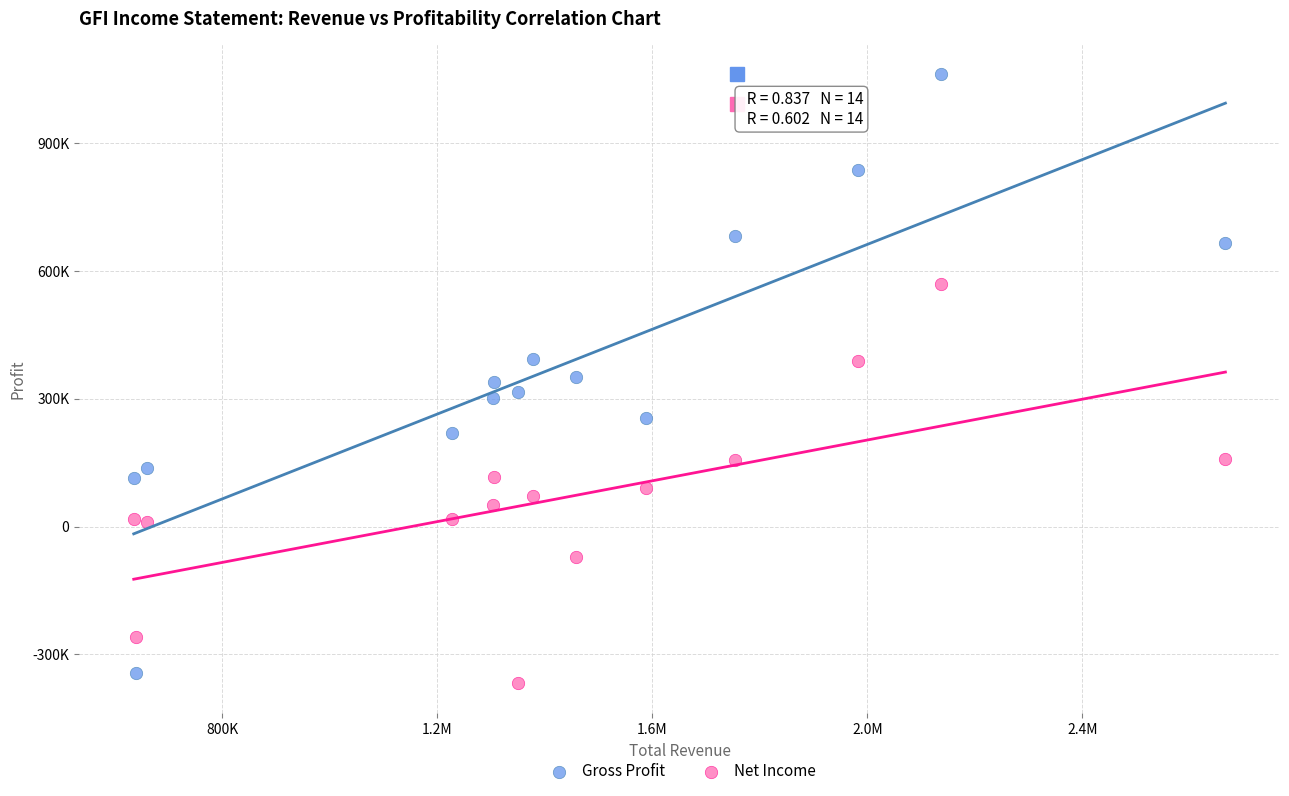

Which series reaches the minimum Y coordinate?

Net Income